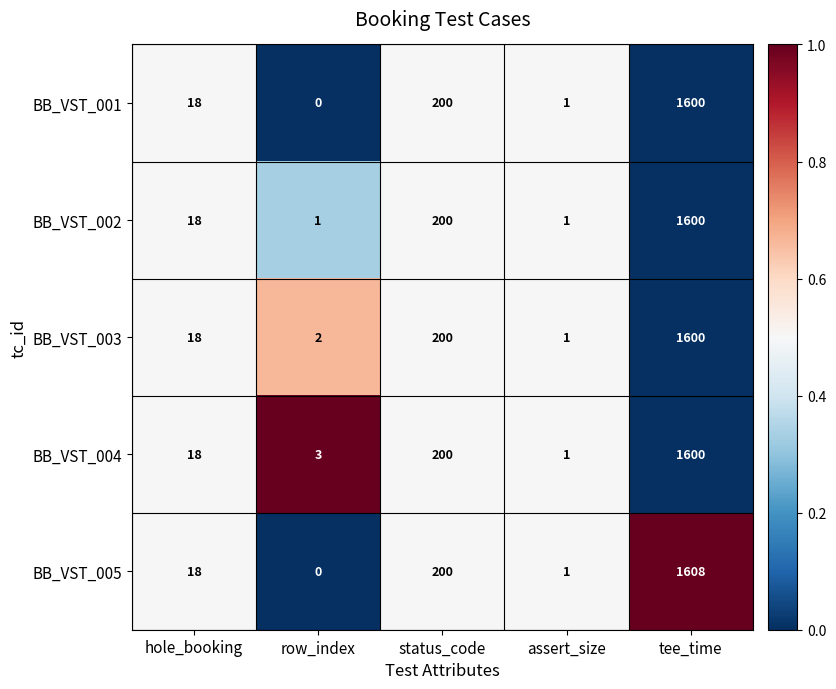

Reading left to right, what are all the values shown in this chart?

BB_VST_001: hole_booking=18	row_index=0	status_code=200	assert_size=1	tee_time=1600
BB_VST_002: hole_booking=18	row_index=1	status_code=200	assert_size=1	tee_time=1600
BB_VST_003: hole_booking=18	row_index=2	status_code=200	assert_size=1	tee_time=1600
BB_VST_004: hole_booking=18	row_index=3	status_code=200	assert_size=1	tee_time=1600
BB_VST_005: hole_booking=18	row_index=0	status_code=200	assert_size=1	tee_time=1608